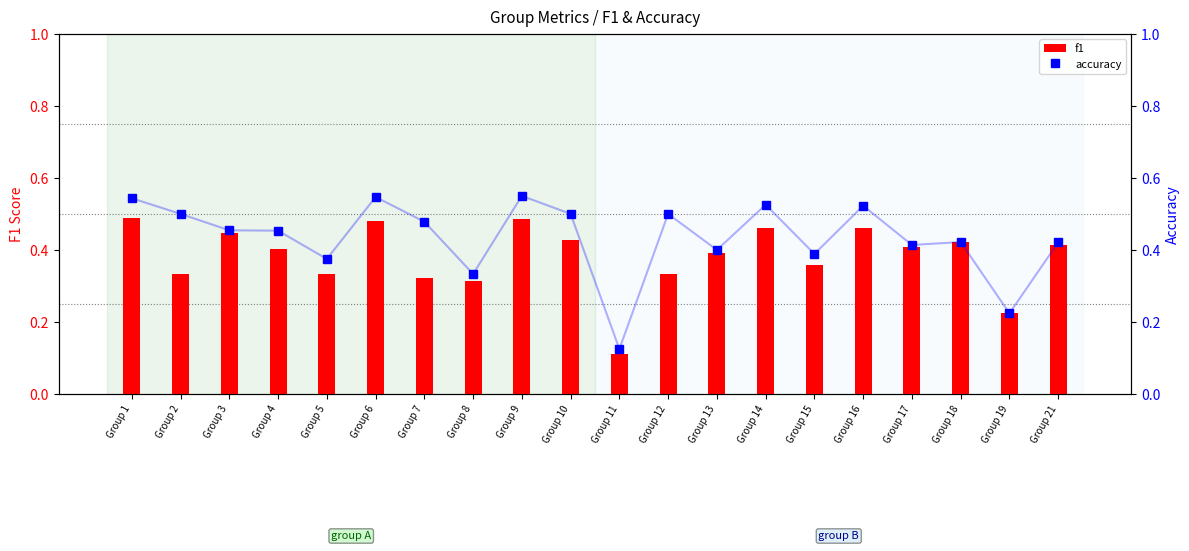

Reading left to right, list all the values displayed in this chart.

f1: 0.5	0.3	0.4	0.4	0.3	0.5	0.3	0.3	0.5	0.4	0.1	0.3	0.4	0.5	0.4	0.5	0.4	0.4	0.2	0.4
accuracy: 0.5	0.5	0.5	0.5	0.4	0.5	0.5	0.3	0.6	0.5	0.1	0.5	0.4	0.5	0.4	0.5	0.4	0.4	0.2	0.4